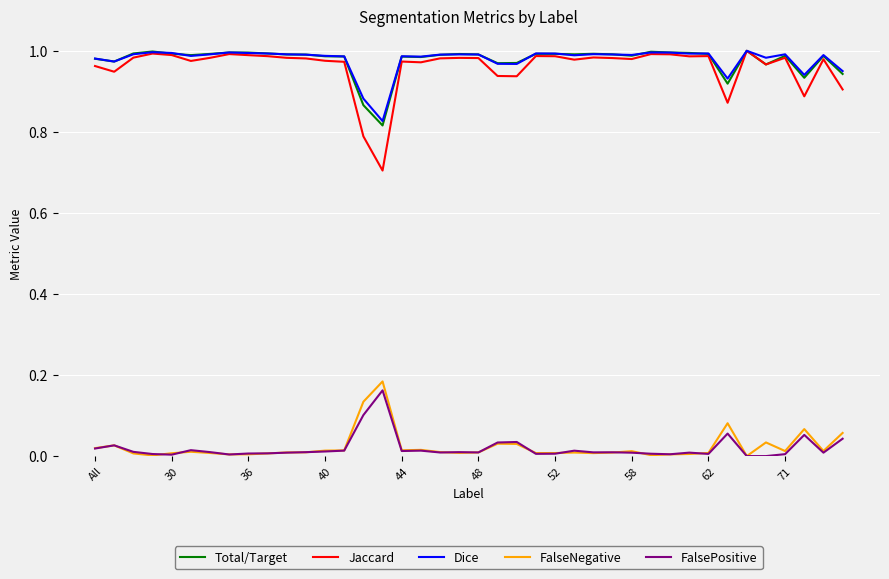

Which series has the widest spread of values?

Jaccard